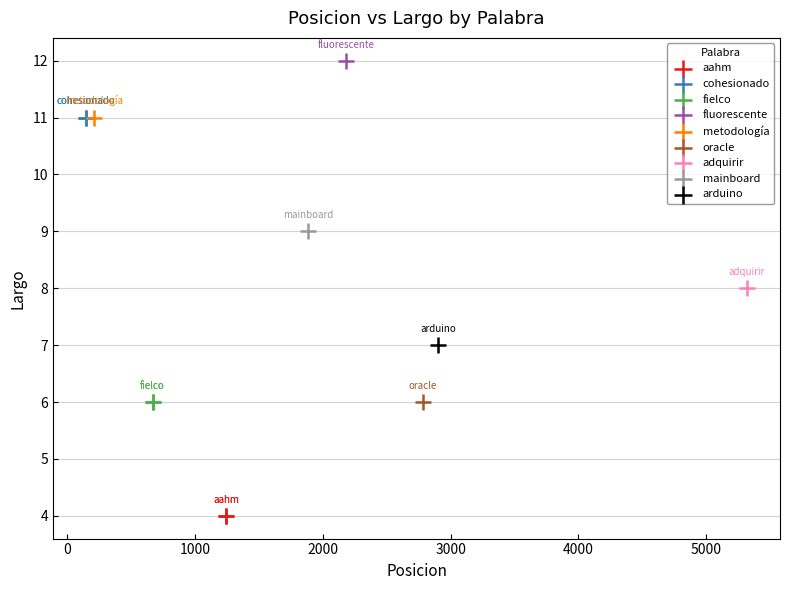

What are all the series names shown in the legend?

aahm, cohesionado, fielco, fluorescente, metodología, oracle, adquirir, mainboard, arduino